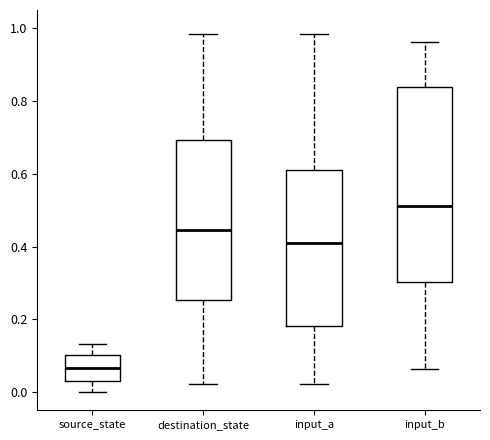

Where does the median line of the box for destination_state sit on the y-axis? The values are not printed on the chart, so give them approximately, as read against the axis.

0.44